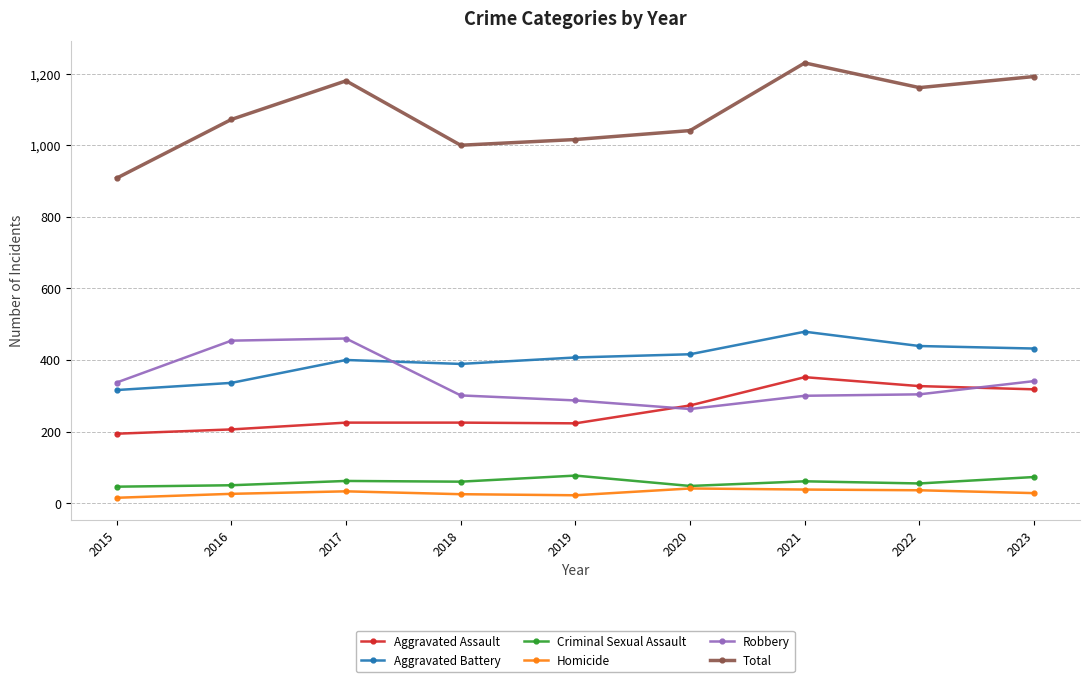

True or false: Homicide and Aggravated Assault cross at least once.

False